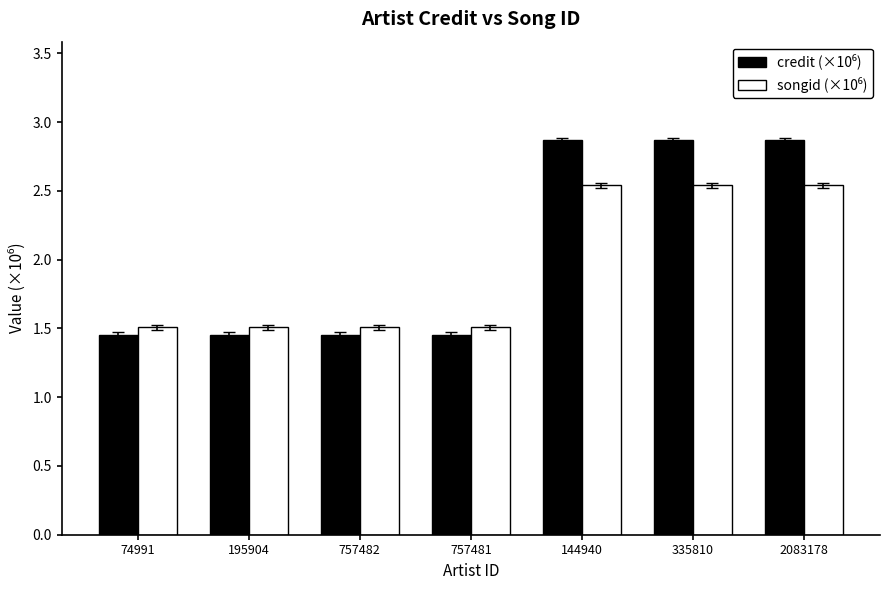

What is the label of the 1st bar from the left?

74991